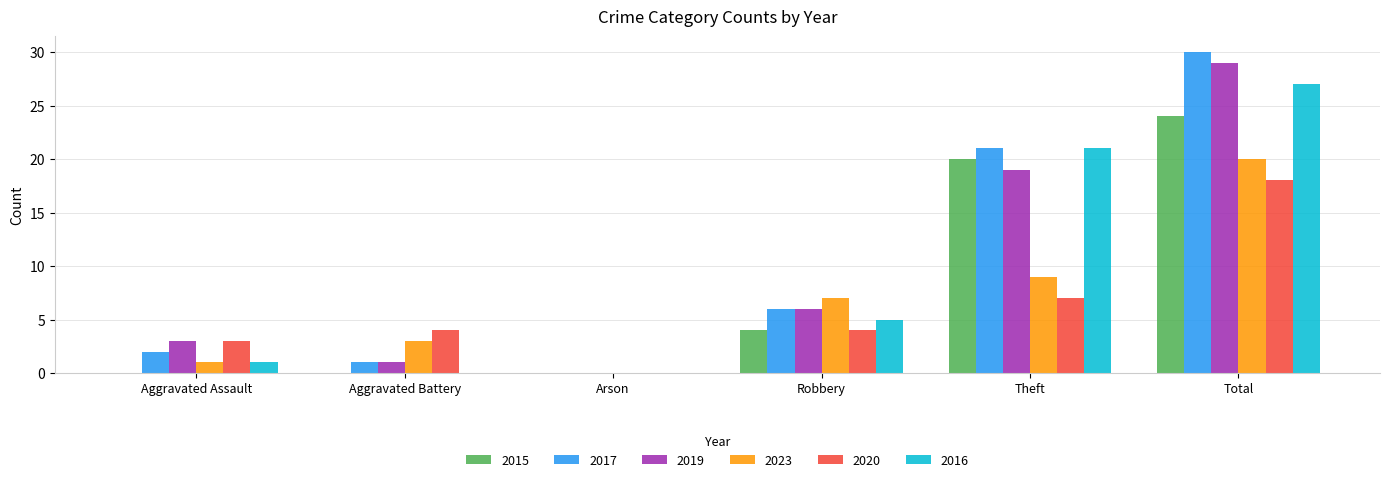

At which label is 2019 closest to 14?

Theft